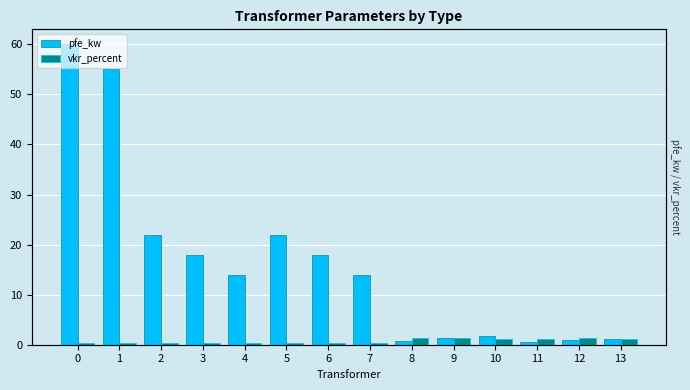

Which series has the largest total across all categories?

pfe_kw